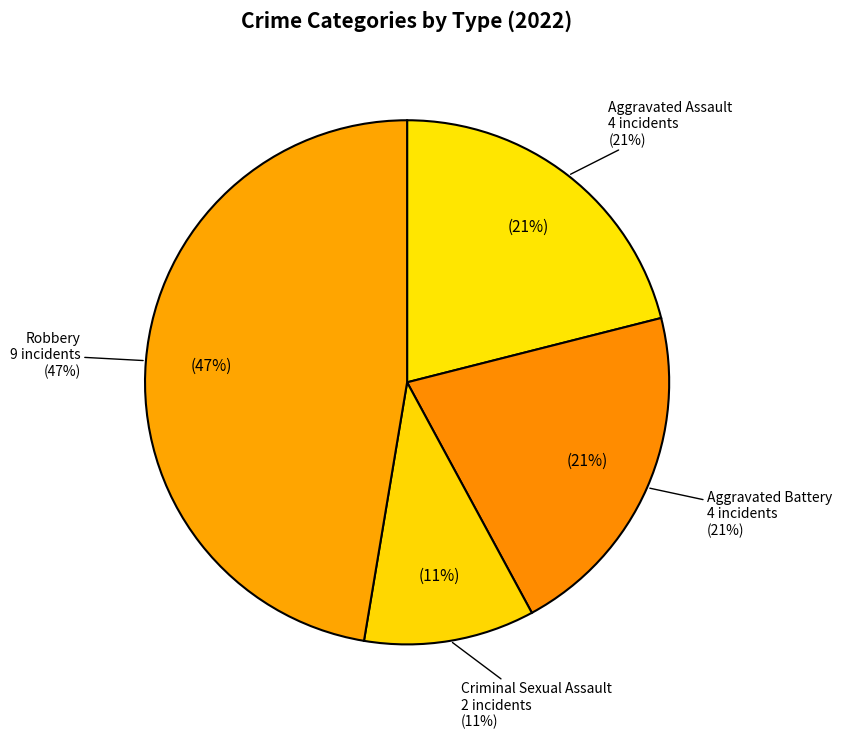

What is the largest slice in the pie chart?

Robbery